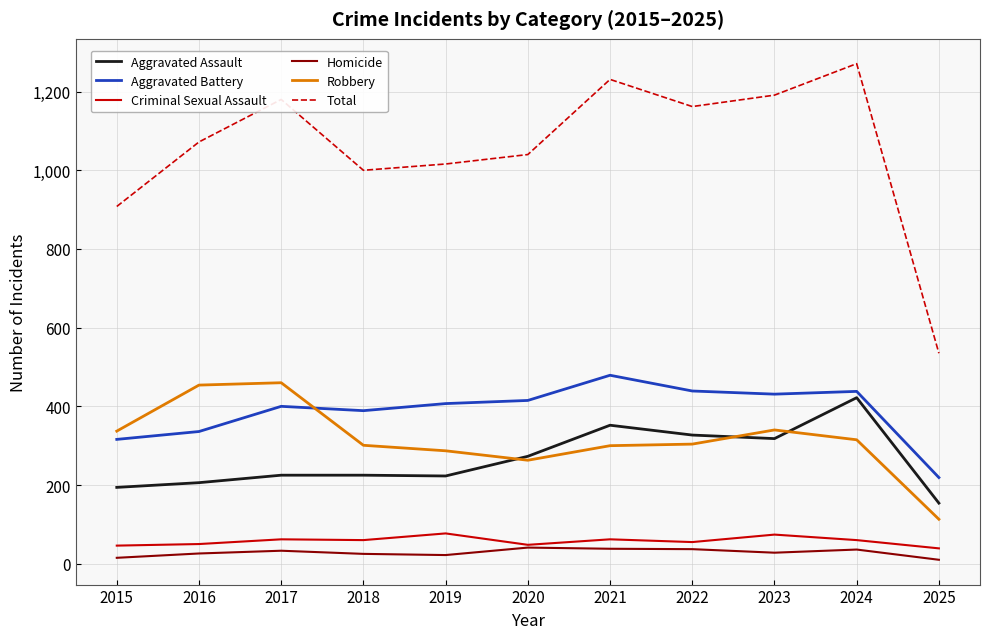

True or false: Homicide and Aggravated Battery cross at least once.

False